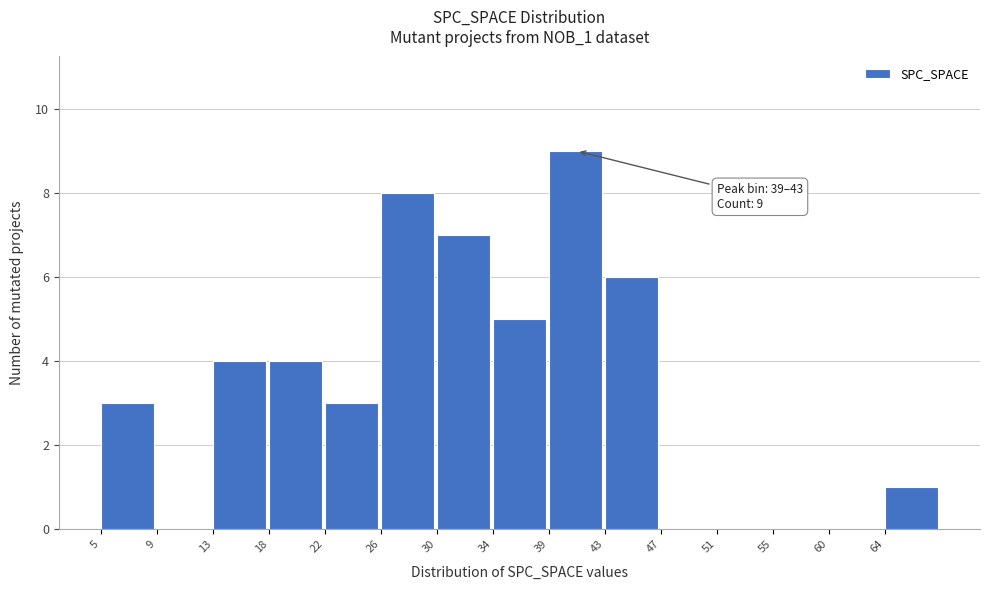

Which range on the x-axis has the tallest bar?

38.6 to 42.8